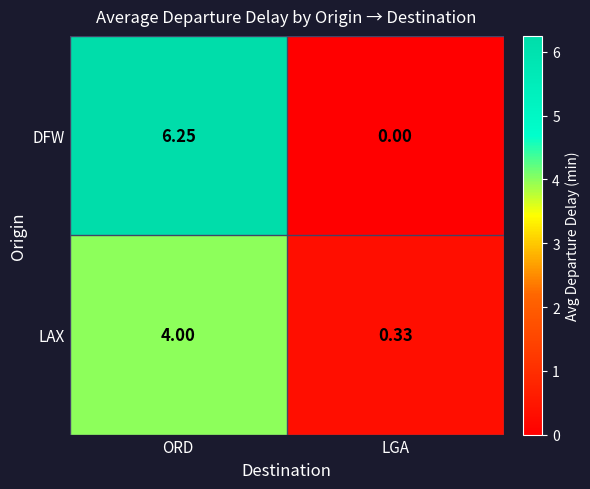

List the labels in order of LAX value, largest first.

ORD, LGA